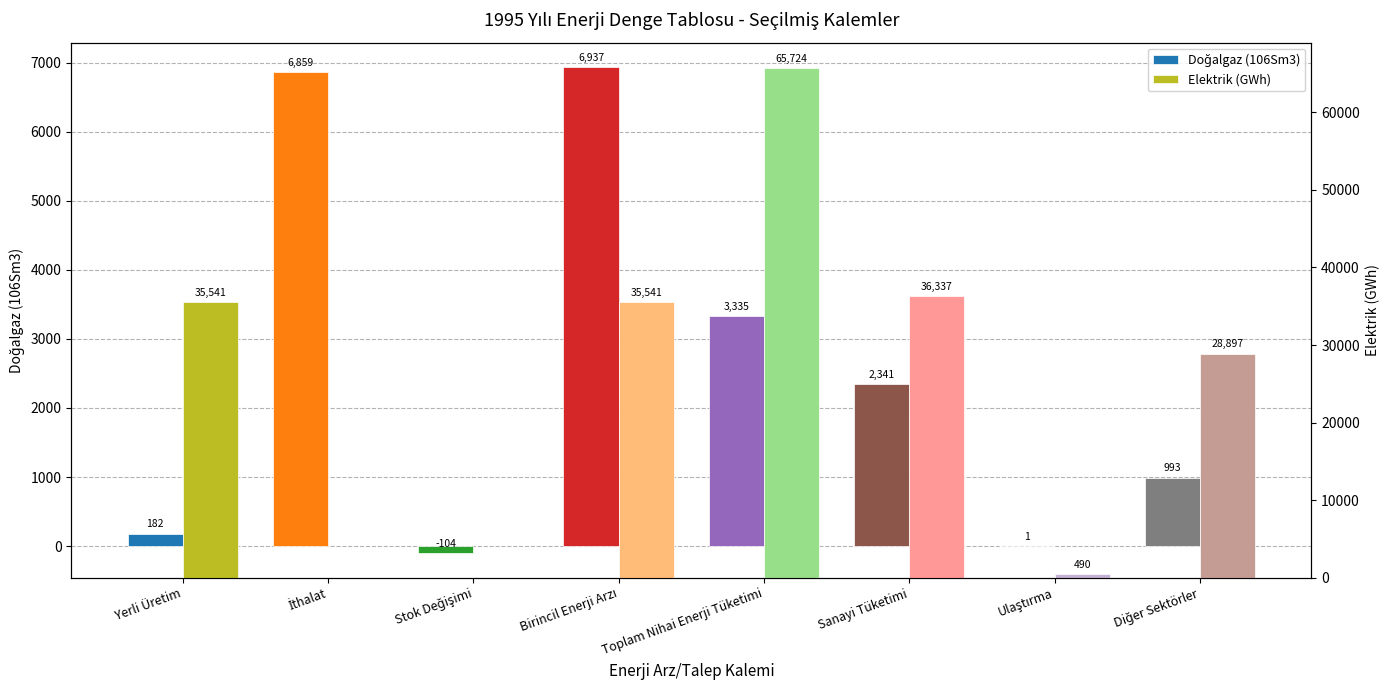

What are all the series names shown in the legend?

Doğalgaz (106Sm3), Elektrik (GWh)